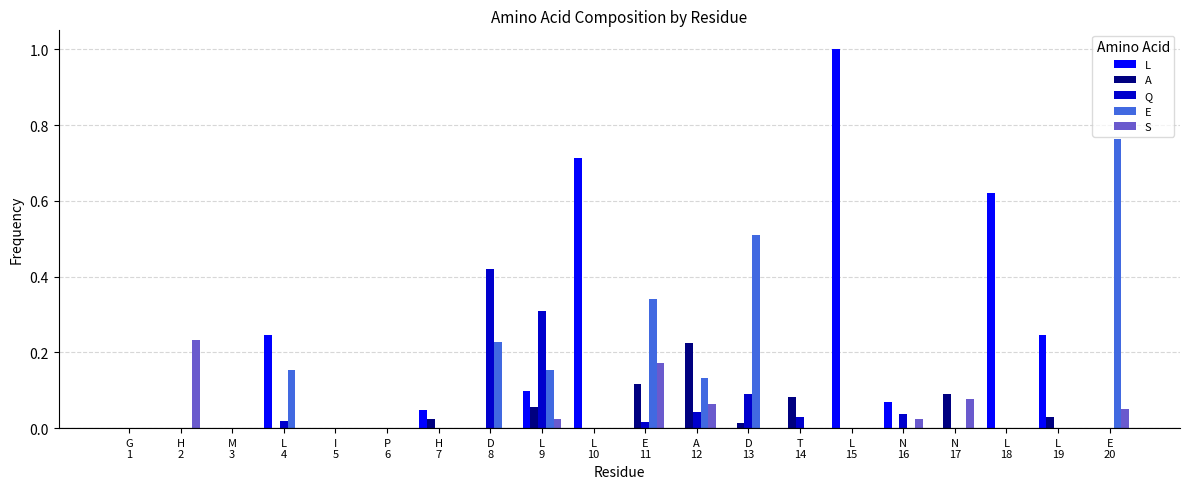

What is the highest value of the L series?

1.0